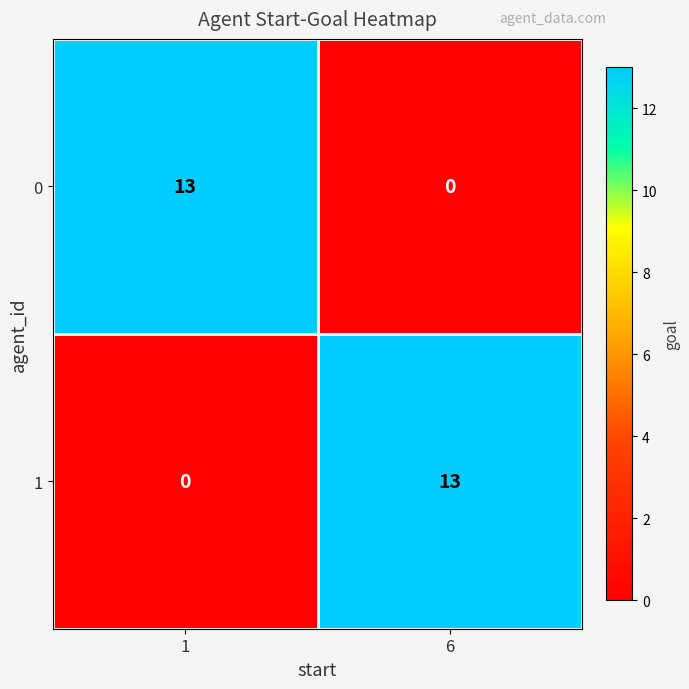

Reading right to left, list all the values displayed in this chart.

0: 6=0	1=13
1: 6=13	1=0